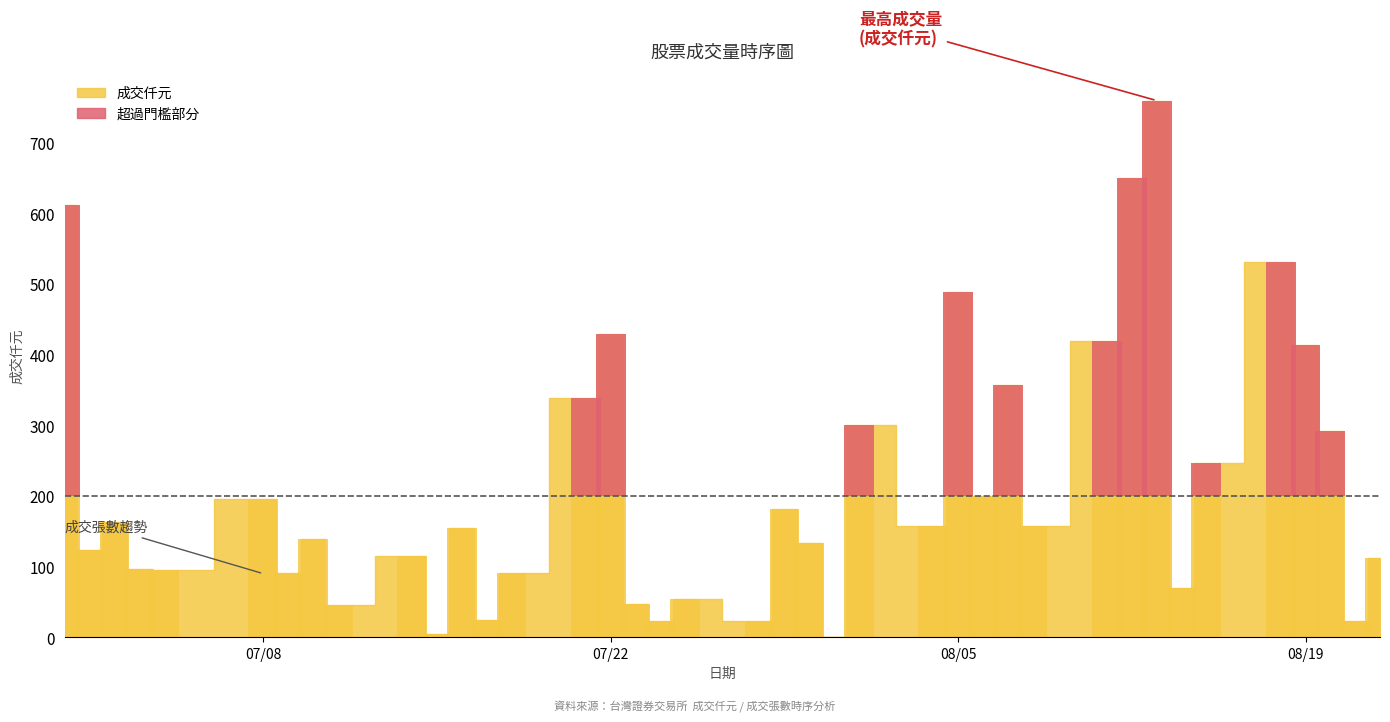

Are the bars horizontal?

No